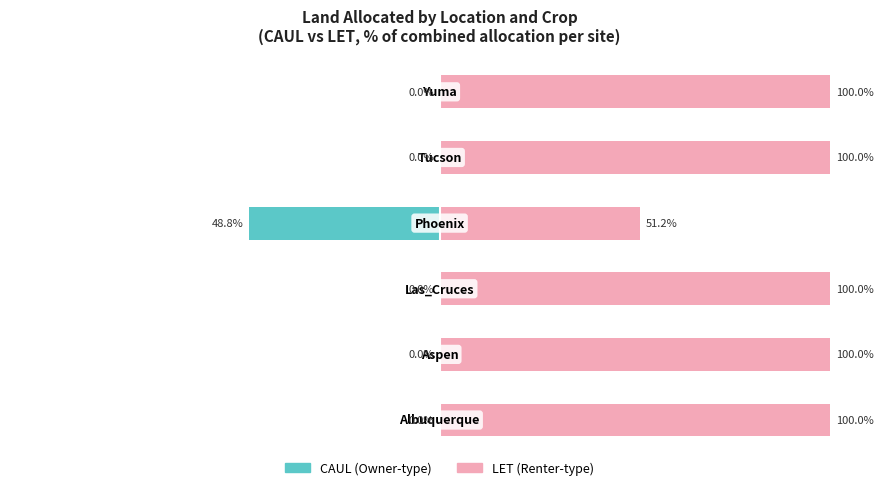

Which series has the largest range (max minus min)?

CAUL